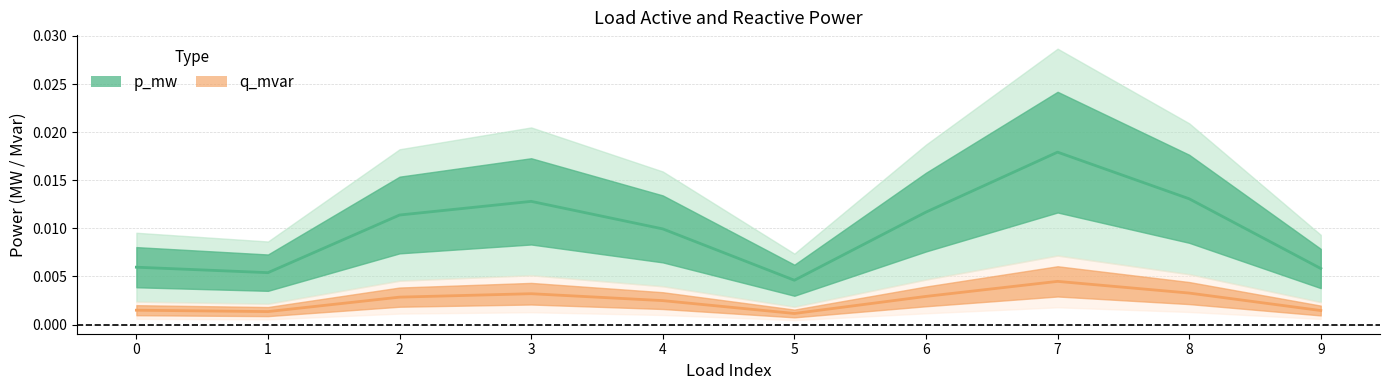

At how many categories does at least one series exceed 0?

10